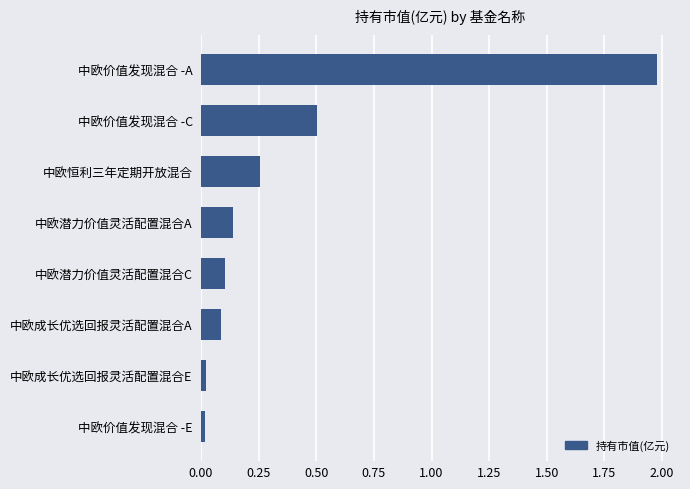

What is the sum of all values?

3.1